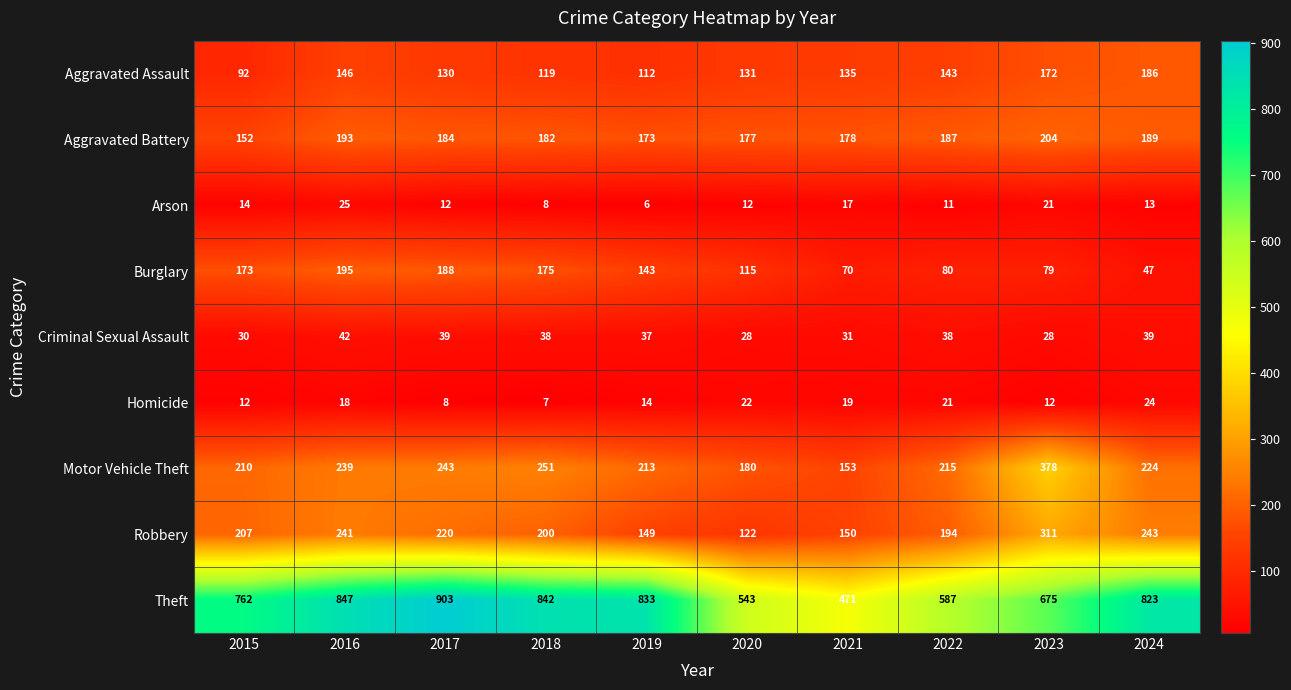

The value of Theft at 2024 is 823. True or false?

True